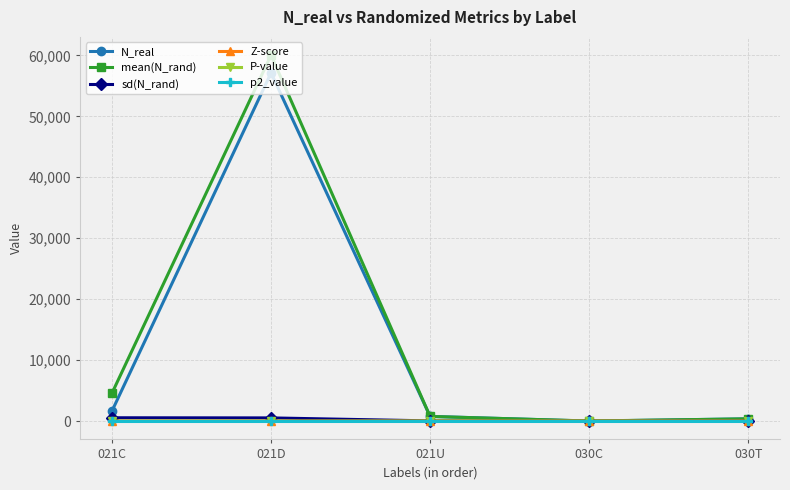

At how many categories does at least one series exceed 14547?

1